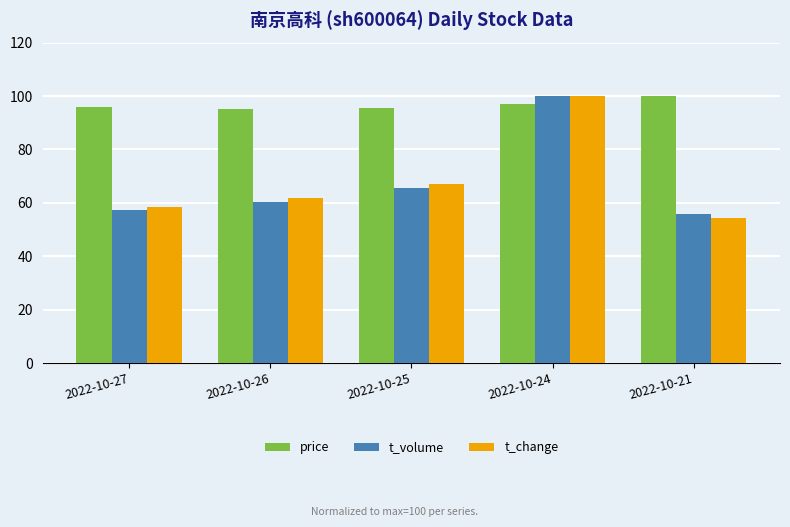

List the labels in order of t_volume value, smallest first.

2022-10-21, 2022-10-27, 2022-10-26, 2022-10-25, 2022-10-24